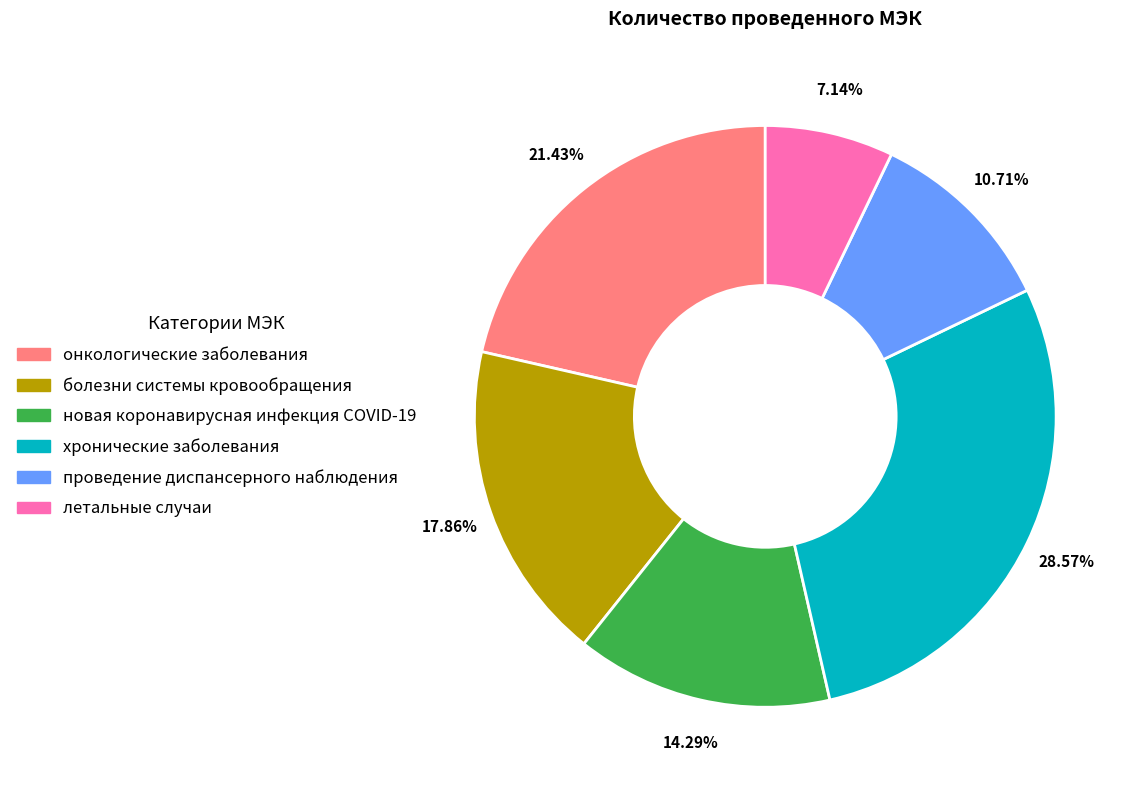

Between болезни системы кровообращения and хронические заболевания, which is larger?

хронические заболевания